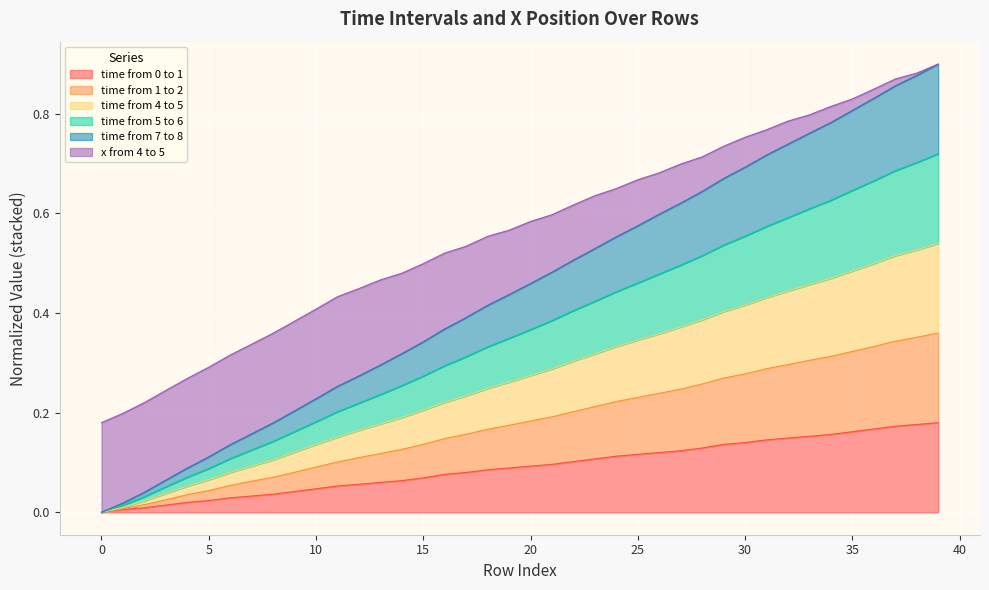

Which series has the widest spread of values?

time from 5 to 6